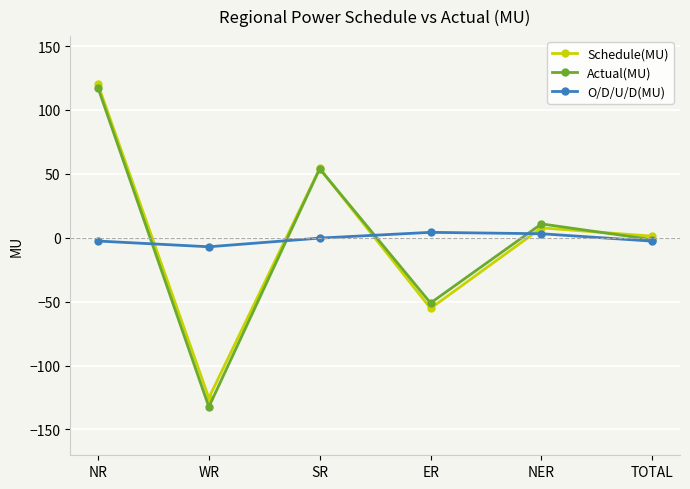

What is the total value across all series at ER?

-102.2